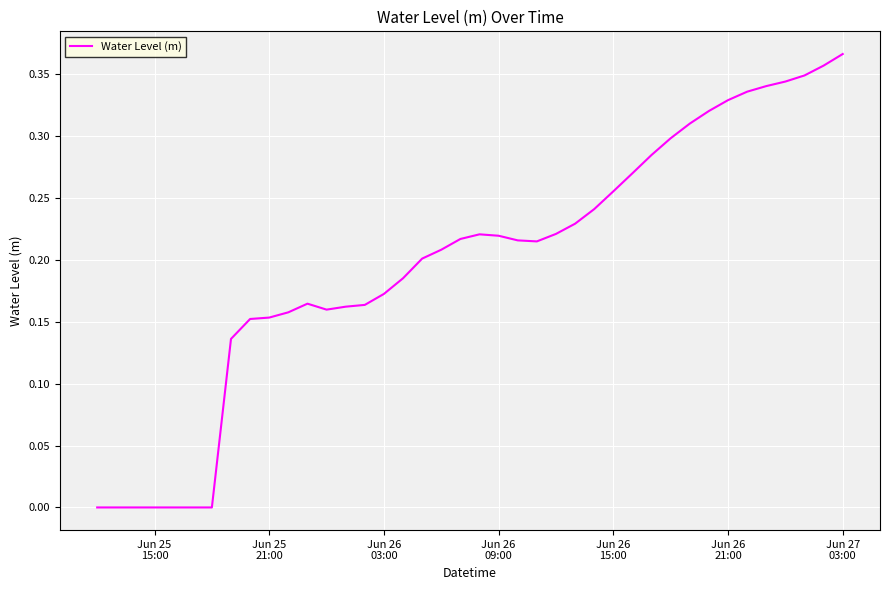

How many lines are shown in the chart?

1